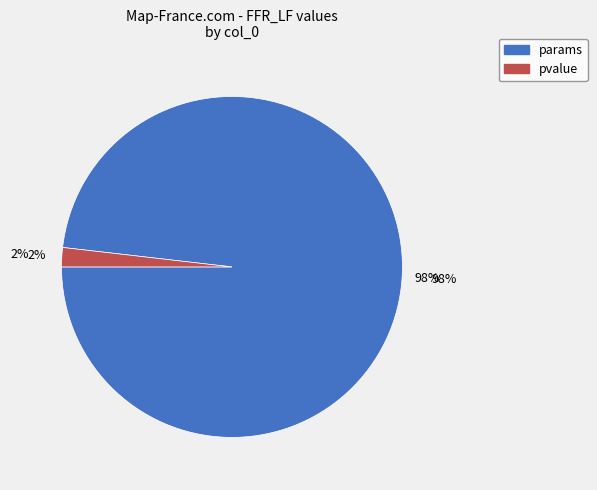

What is the majority slice?

params